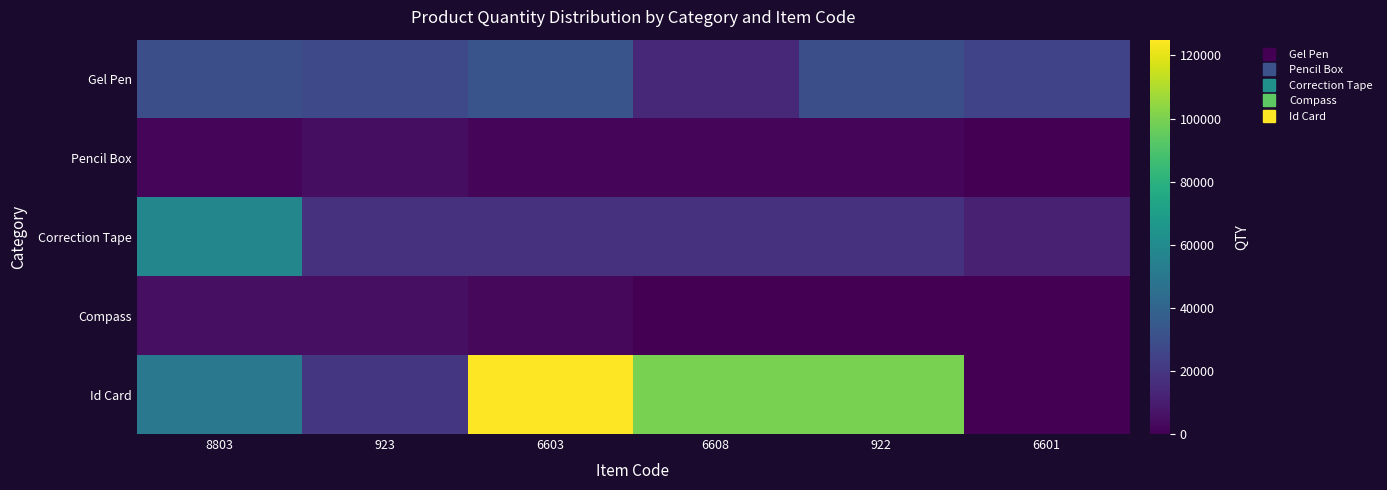

Rank the series by their maximum value, from lowest to highest.

Pencil Box, Compass, Gel Pen, Correction Tape, Id Card